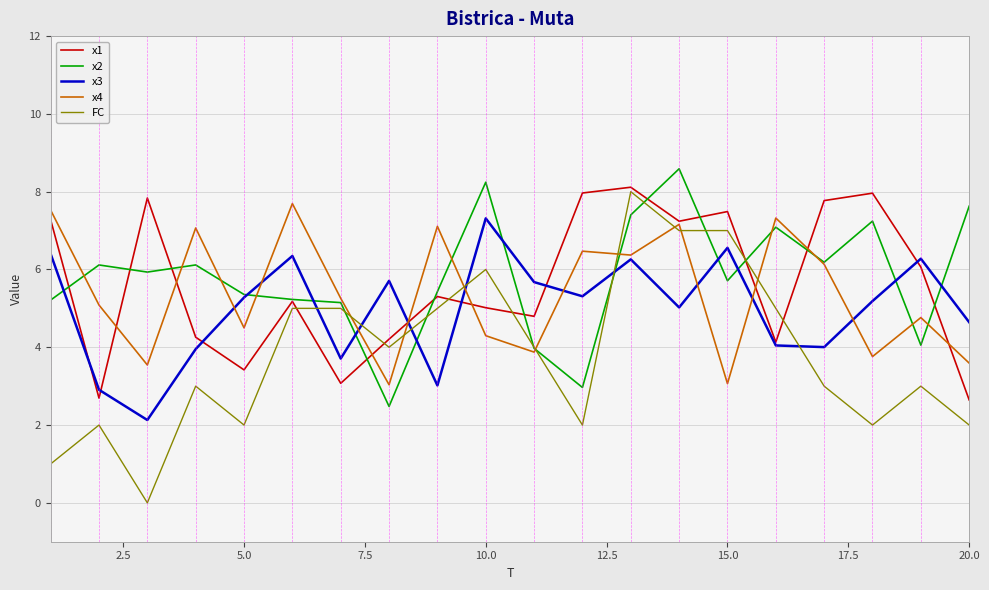

What is the average value of the FC series?

3.8